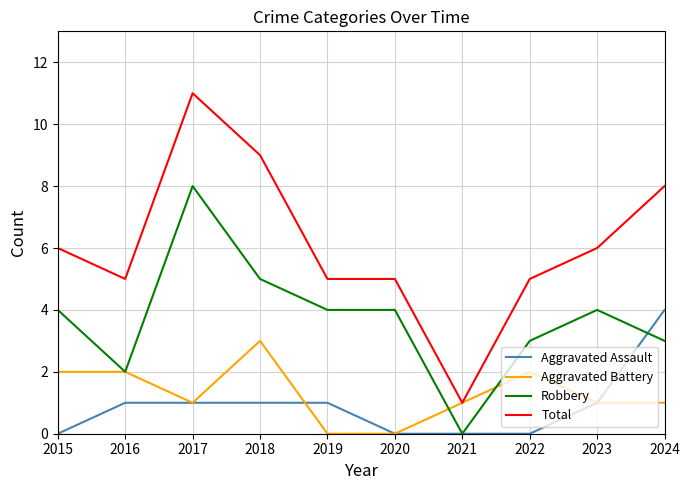

Which series has the widest spread of values?

Total